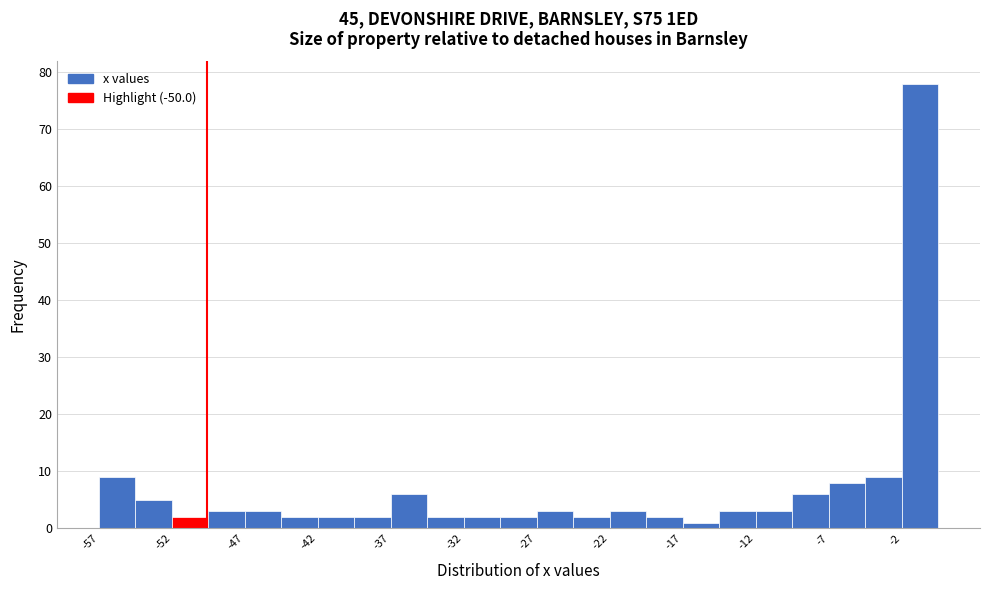

Reading left to right, transcribe this chart: for each bar, give the range it covers on the x-axis and its height. Neither the bar edges nor the heights are printed on the chart, so give them approximately, as read against the axes.

-57.5 to -55.0: 9
-55.0 to -52.5: 5
-52.5 to -50.0: 2
-50.0 to -47.5: 3
-47.5 to -45.0: 3
-45.0 to -42.5: 2
-42.5 to -40.0: 2
-40.0 to -37.5: 2
-37.5 to -35.0: 6
-35.0 to -32.5: 2
-32.5 to -30.0: 2
-30.0 to -27.5: 2
-27.5 to -25.0: 3
-25.0 to -22.5: 2
-22.5 to -20.0: 3
-20.0 to -17.5: 2
-17.5 to -15.0: 1
-15.0 to -12.5: 3
-12.5 to -10.0: 3
-10.0 to -7.5: 6
-7.5 to -5.0: 8
-5.0 to -2.5: 9
-2.5 to 0.0: 78